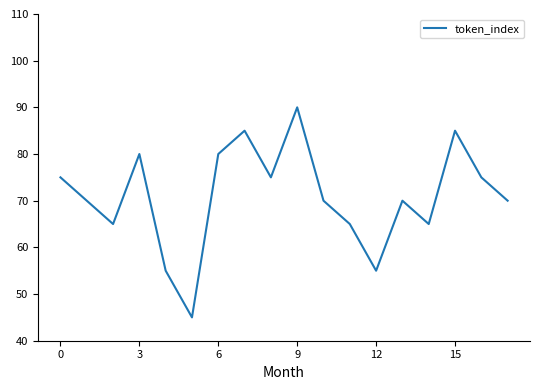

What is the maximum value shown in the chart?

90